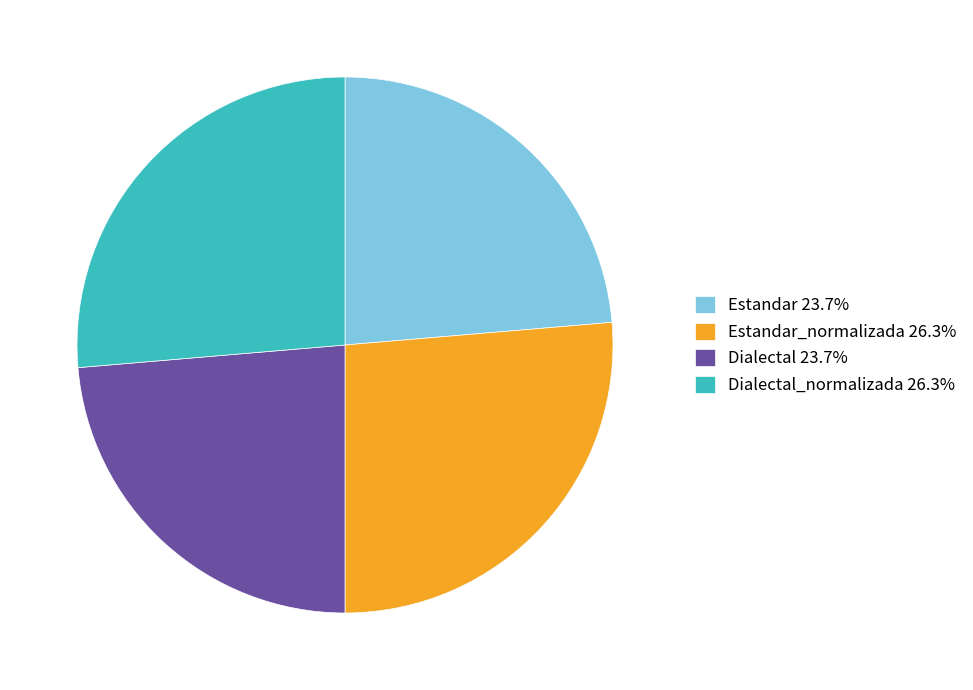

Approximately how many times larger is the value at Dialectal 23.7% compared to Dialectal_normalizada 26.3%?

0.9